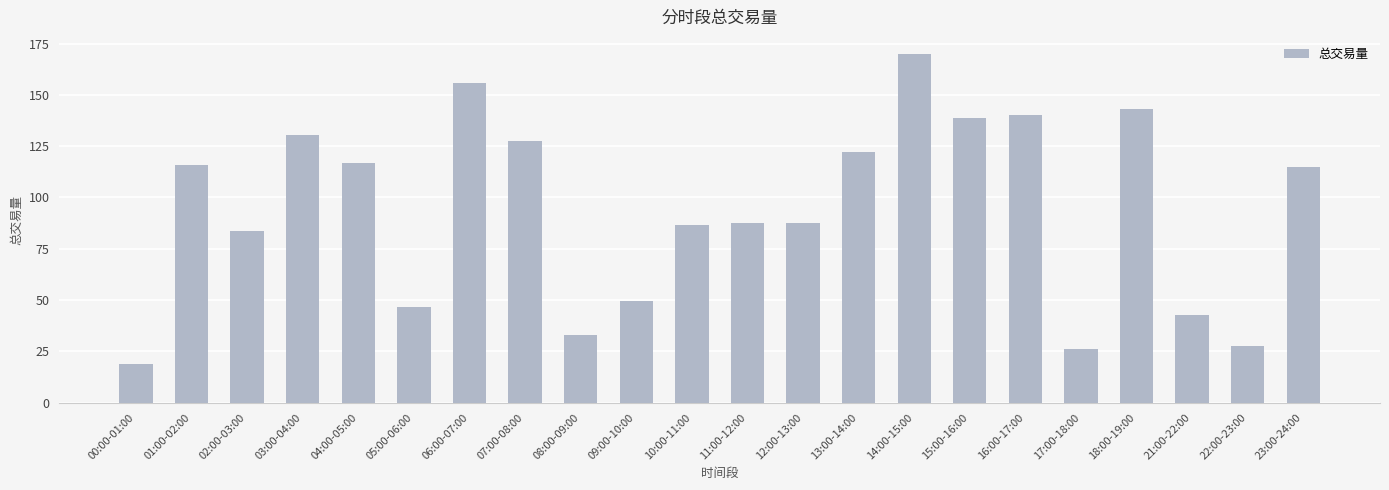

The value at 10:00-11:00 is 129.9. True or false?

False